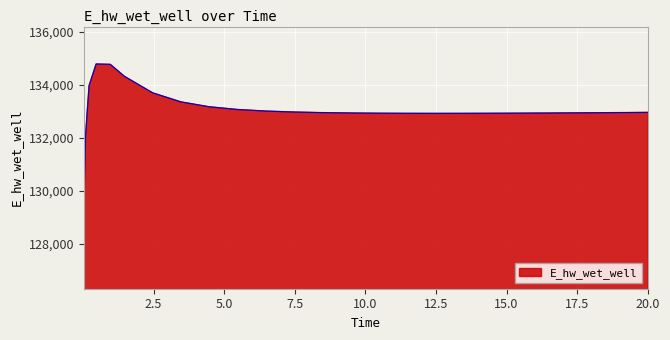

How many lines are shown in the chart?

1